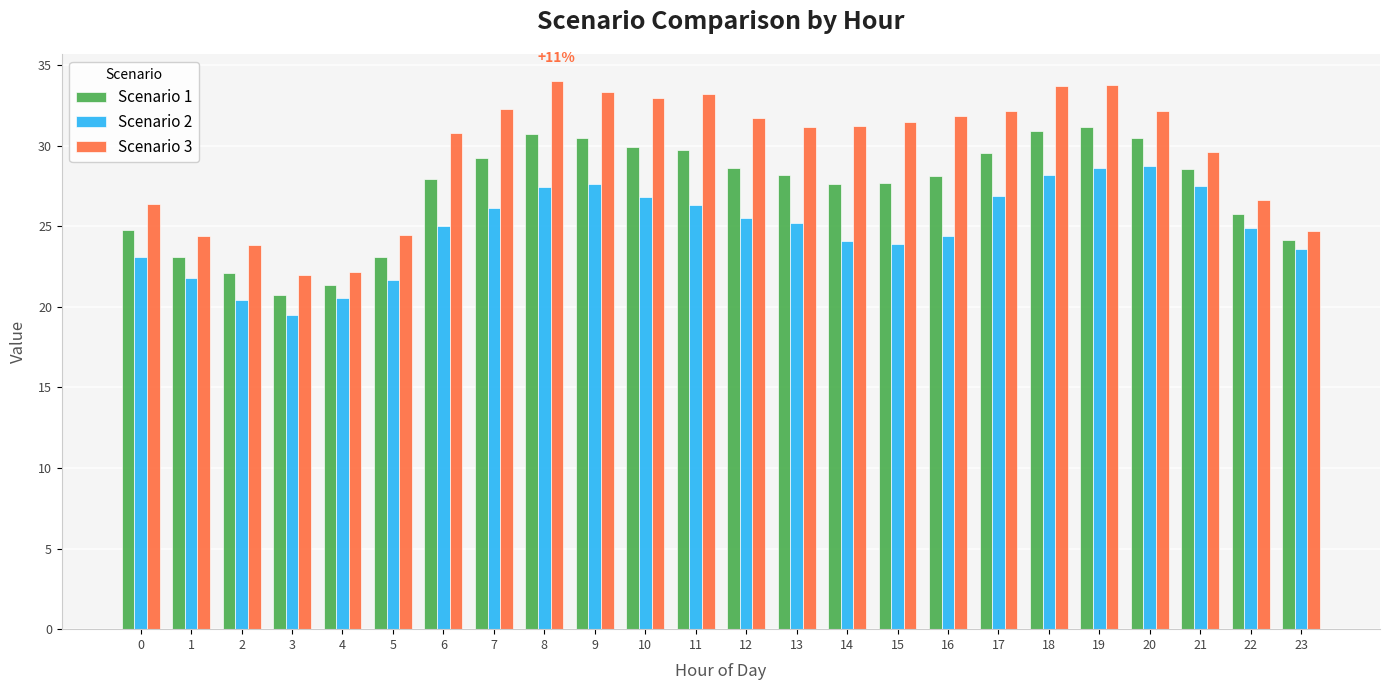

What is the approximate value of Scenario 3 at 14?

31.2